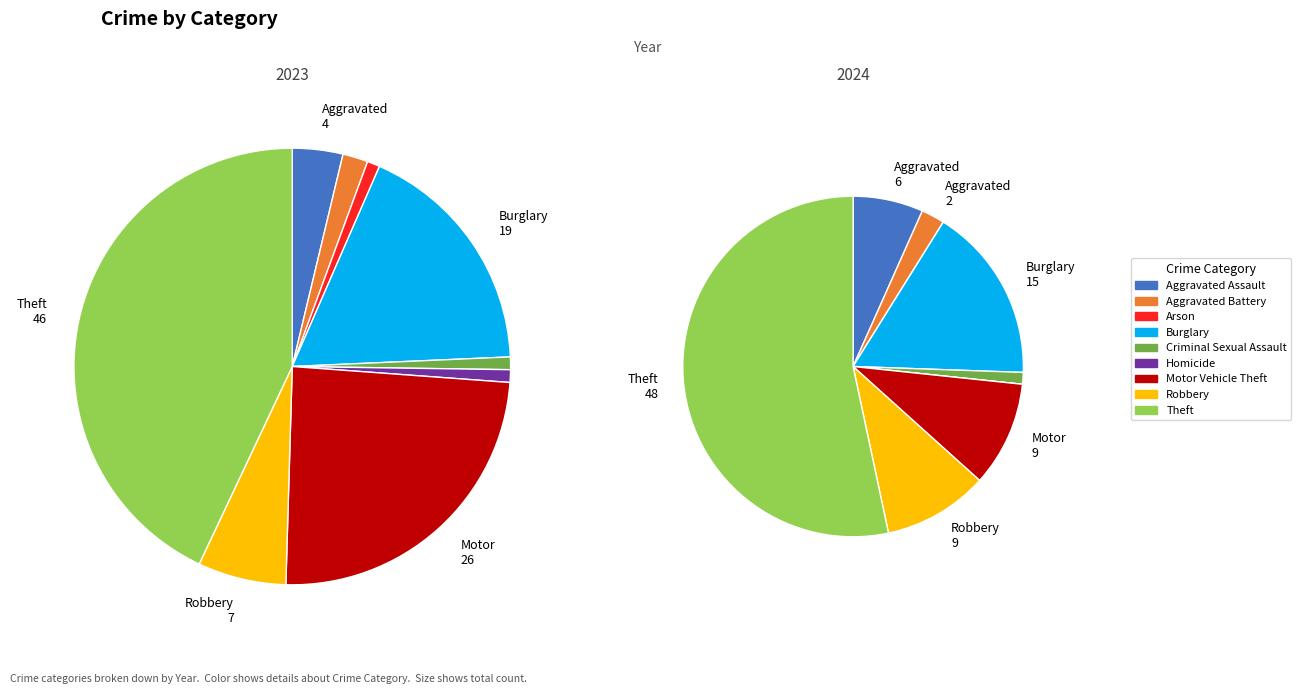

Does any single category account for the majority?

No